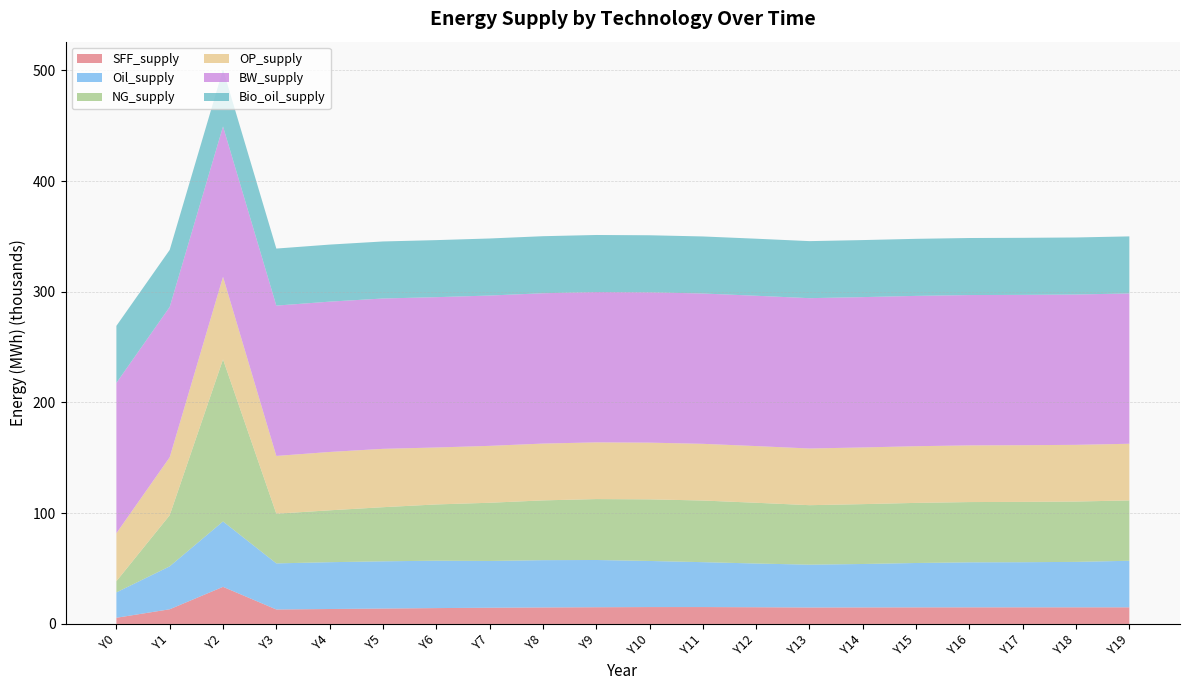

Reading left to right, list all the values displayed in this chart.

SFF_supply: Y0=5582.5	Y1=13254.4	Y2=33512.3	Y3=13063.8	Y4=13487.8	Y5=13912.4	Y6=14315.9	Y7=14649.7	Y8=14902.9	Y9=15101.0	Y10=15242.6	Y11=15254.3	Y12=15092.4	Y13=14864.8	Y14=14930.8	Y15=14975.9	Y16=15003.1	Y17=15015.8	Y18=15018.4	Y19=15014.7
Oil_supply: Y0=22905.7	Y1=38768.0	Y2=59040.3	Y3=41629.5	Y4=42283.9	Y5=42647.8	Y6=42808.9	Y7=42235.9	Y8=42708.5	Y9=42658.2	Y10=41637.6	Y11=40548.4	Y12=39490.5	Y13=38666.8	Y14=39219.6	Y15=40071.4	Y16=40644.5	Y17=40737.1	Y18=41039.0	Y19=42046.5
NG_supply: Y0=10097.1	Y1=46184.2	Y2=146391.2	Y3=44860.0	Y4=46852.5	Y5=48875.5	Y6=50804.8	Y7=52560.1	Y8=53976.7	Y9=55008.3	Y10=55647.0	Y11=55662.6	Y12=54852.9	Y13=53723.6	Y14=54053.3	Y15=54281.9	Y16=54421.0	Y17=54487.2	Y18=54499.6	Y19=54479.3
OP_supply: Y0=43343.0	Y1=52321.2	Y2=74602.9	Y3=52175.9	Y4=52695.5	Y5=52717.5	Y6=51430.1	Y7=51386.3	Y8=51309.3	Y9=51226.4	Y10=51214.4	Y11=51204.3	Y12=51198.2	Y13=51196.5	Y14=51195.4	Y15=51194.9	Y16=51194.7	Y17=51194.6	Y18=51194.6	Y19=51194.5
BW_supply: Y0=135768.4	Y1=135768.4	Y2=135768.4	Y3=135768.4	Y4=135768.4	Y5=135768.4	Y6=135768.4	Y7=135768.4	Y8=135768.4	Y9=135768.4	Y10=135768.4	Y11=135768.4	Y12=135768.4	Y13=135768.4	Y14=135768.4	Y15=135768.4	Y16=135768.4	Y17=135768.4	Y18=135768.4	Y19=135768.4
Bio_oil_supply: Y0=51517.6	Y1=51517.6	Y2=51517.6	Y3=51517.6	Y4=51517.6	Y5=51517.6	Y6=51517.6	Y7=51517.6	Y8=51517.6	Y9=51517.6	Y10=51517.6	Y11=51517.6	Y12=51517.6	Y13=51517.6	Y14=51517.6	Y15=51517.6	Y16=51517.6	Y17=51517.6	Y18=51517.6	Y19=51517.6